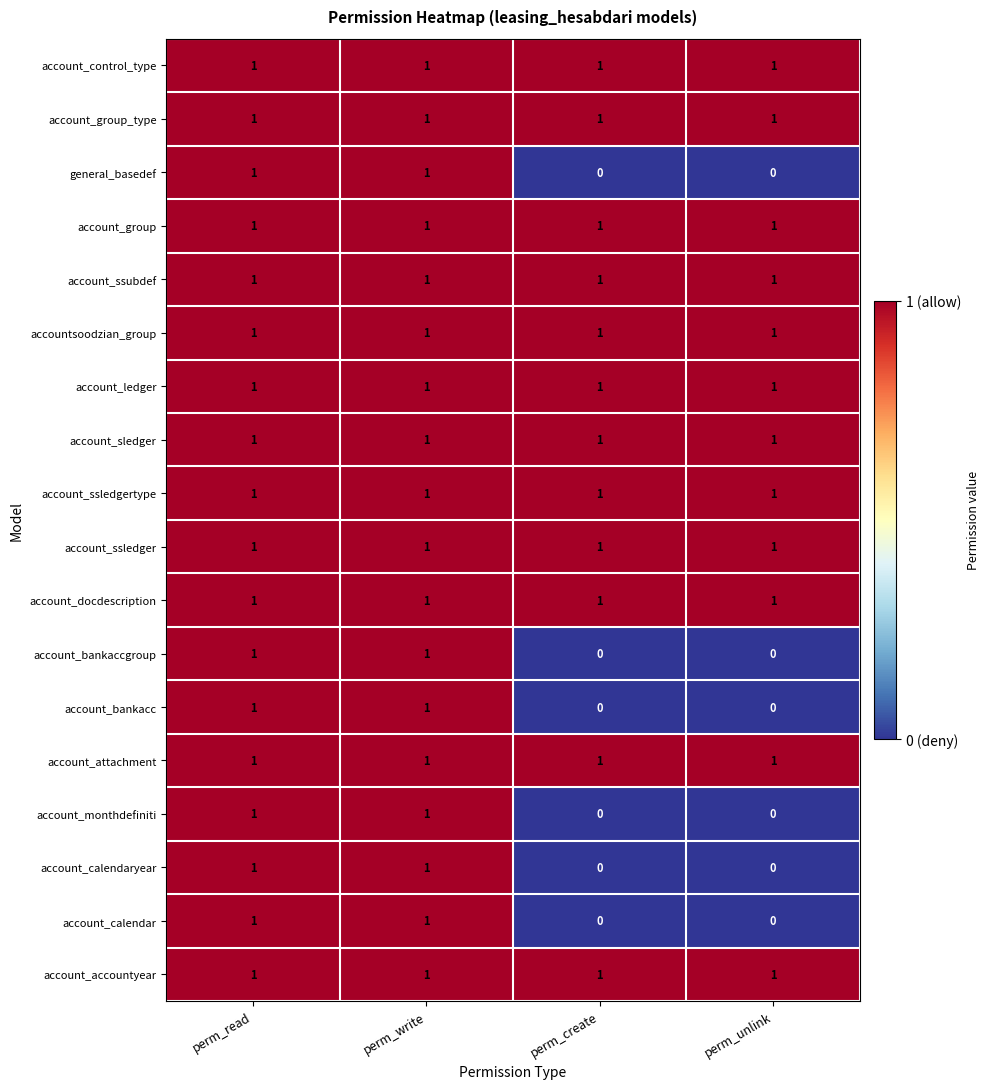

At how many categories does at least one series exceed 0?

4